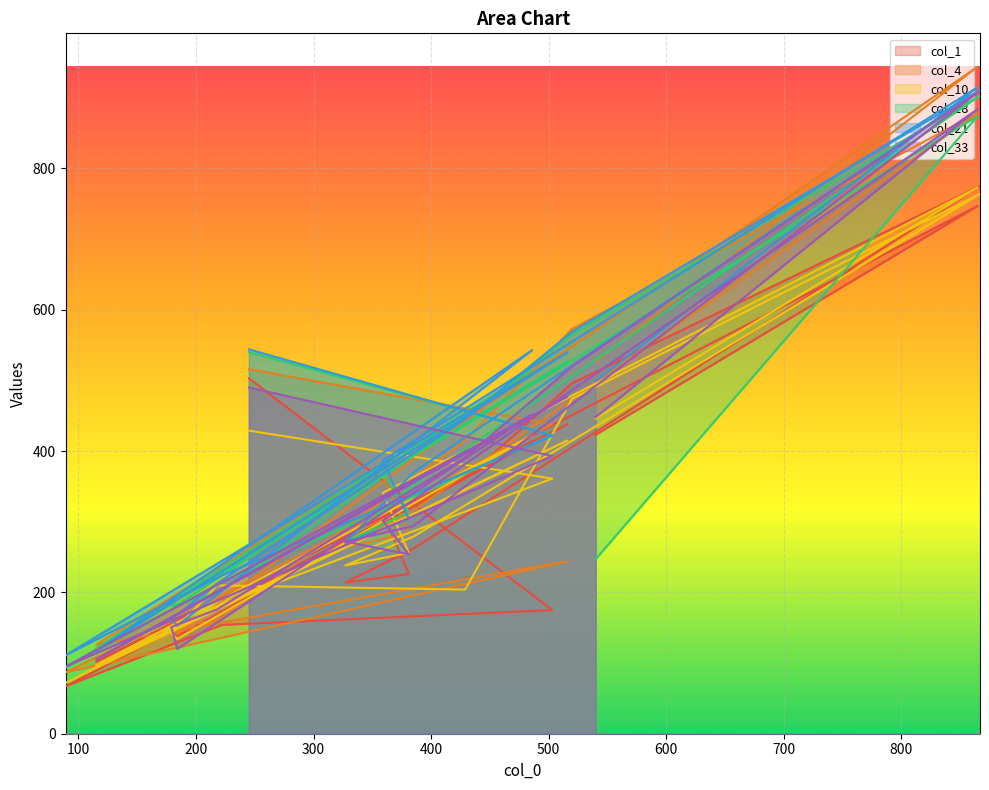

What is the difference between the highest and lowest values at 222?

70